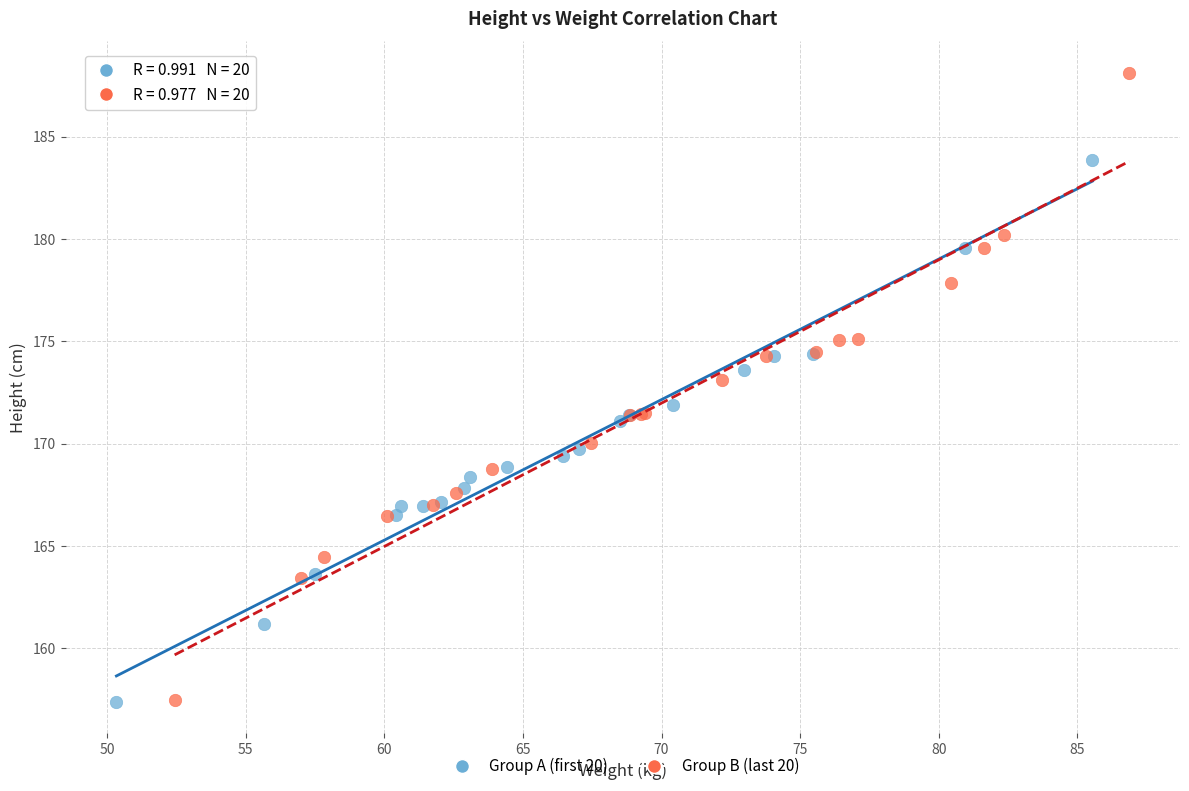

Which series has the largest Y range (max minus min)?

Group B (last 20)